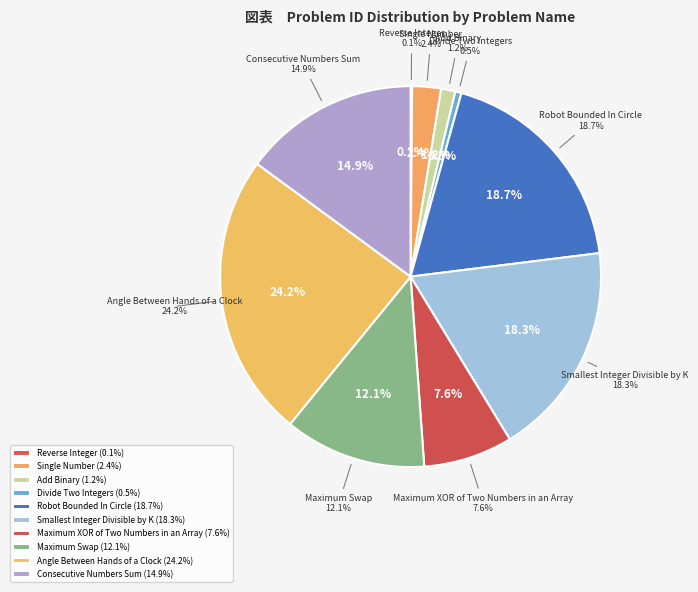

Rank the categories by value from lowest to highest.

Reverse Integer, Divide Two Integers, Add Binary, Single Number, Maximum XOR of Two Numbers in an Array, Maximum Swap, Consecutive Numbers Sum, Smallest Integer Divisible by K, Robot Bounded In Circle, Angle Between Hands of a Clock